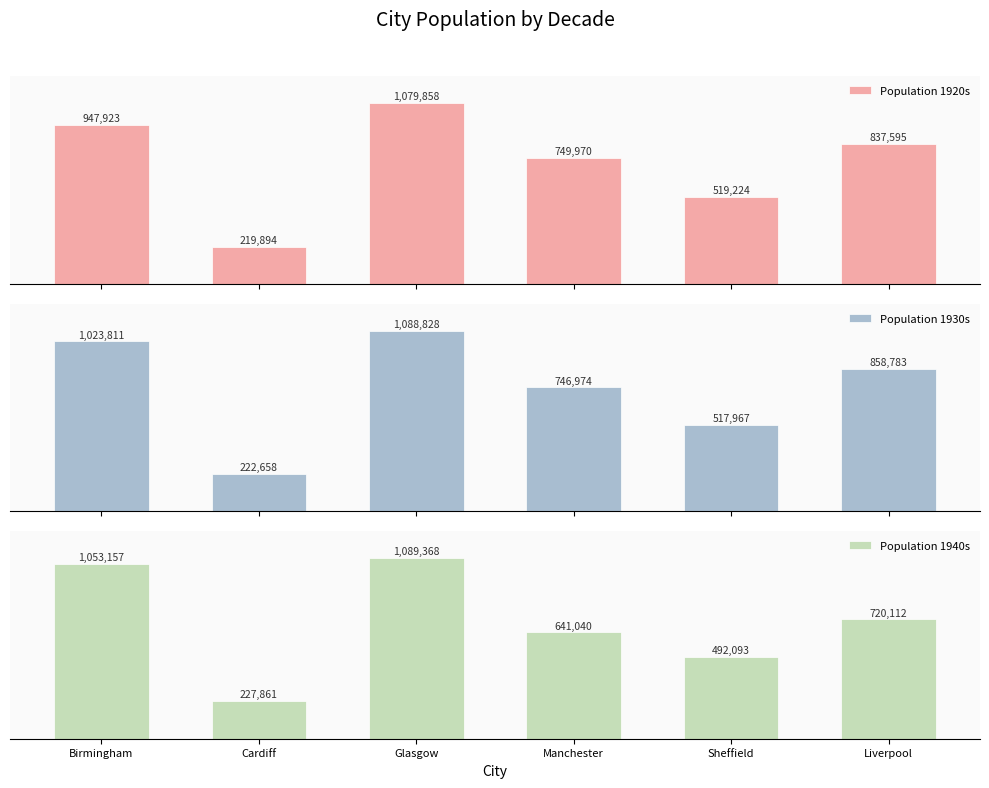

What is the label of the 6th bar from the left?

Liverpool